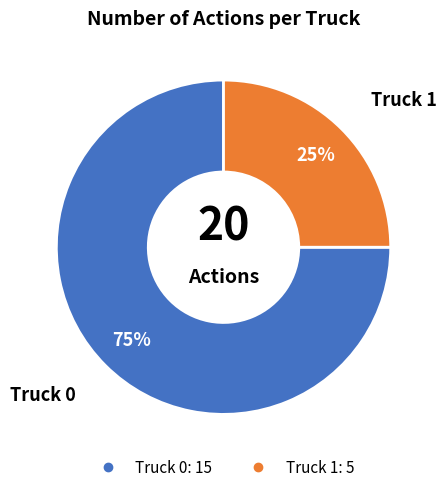

Rank the categories by value from highest to lowest.

Truck 0, Truck 1